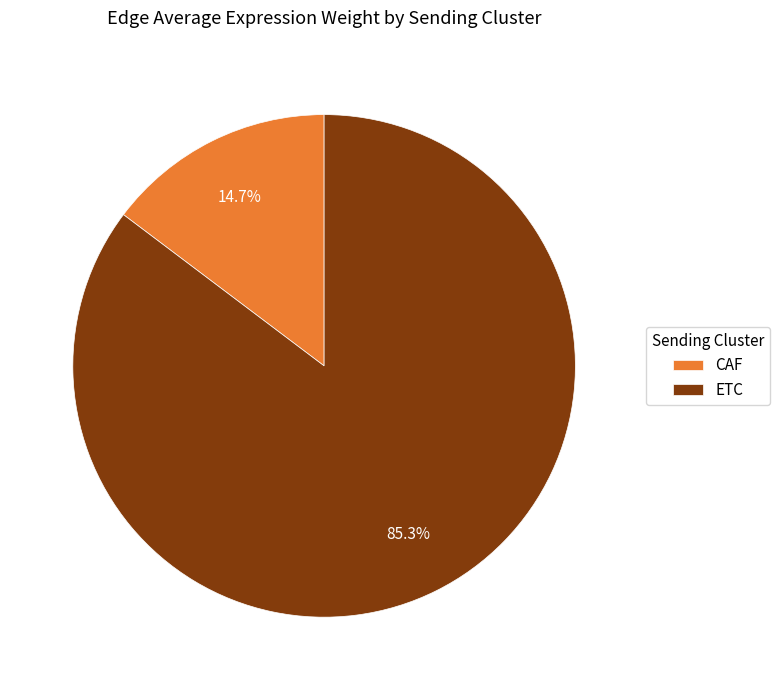

Rank the categories by value from lowest to highest.

CAF, ETC